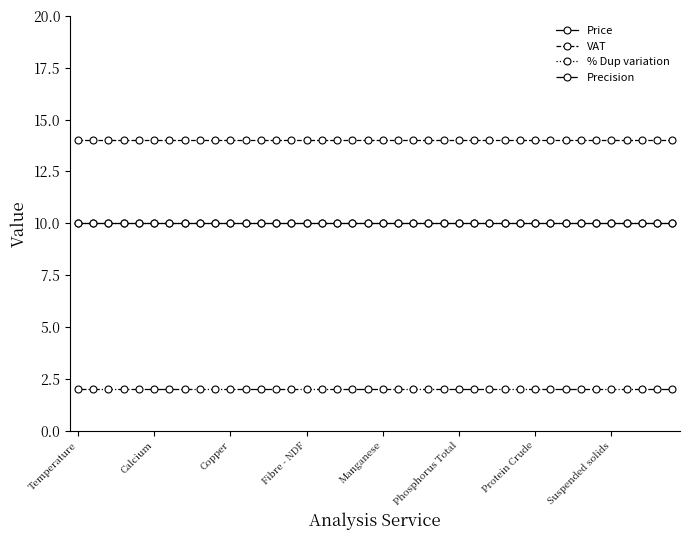

At which label is Price closest to 10?

Temperature